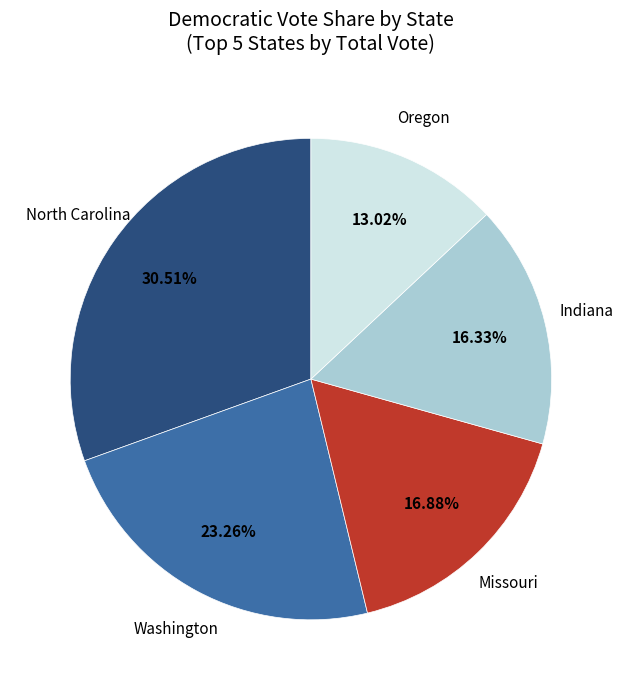

Does any single category account for the majority?

No